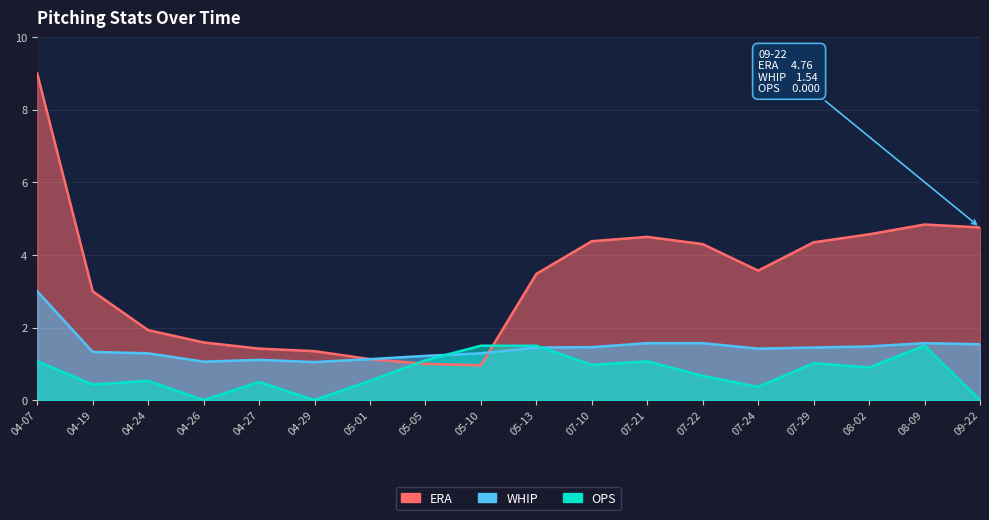

What is the total value across all series at 07-24?

5.4